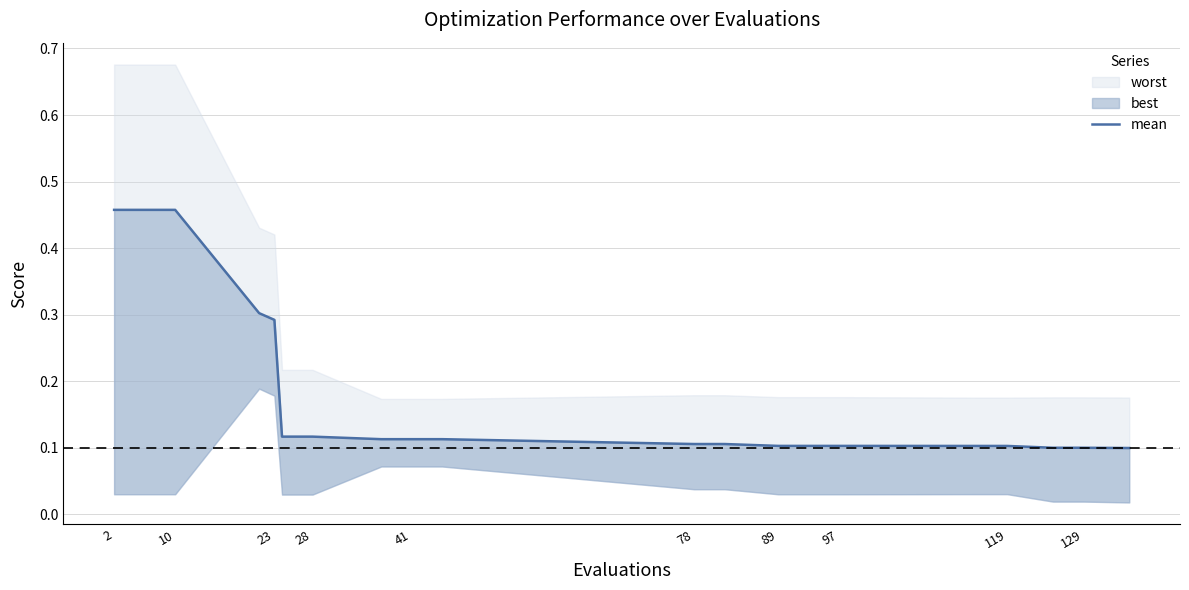

The chart shows a value of 0.1 at 119. True or false?

True